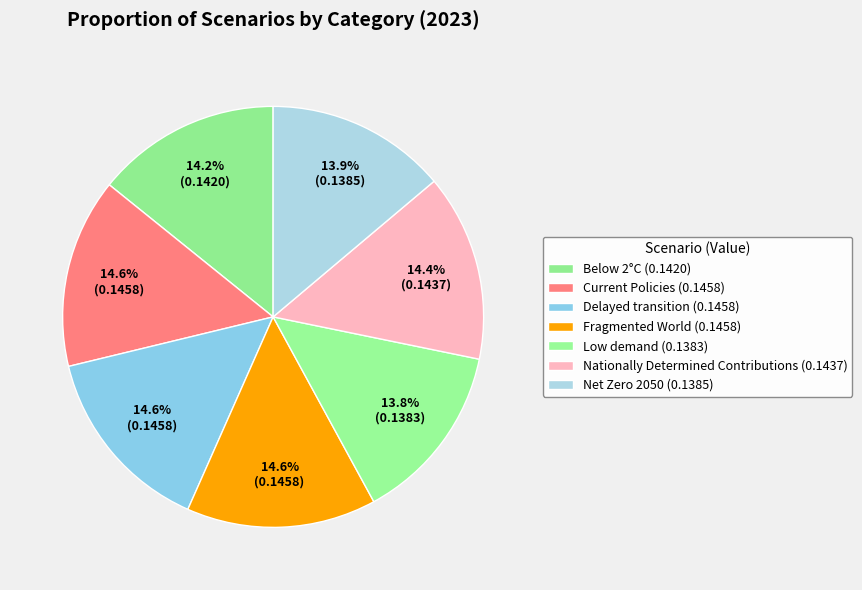

To the nearest percent, what is the average slice percentage?

14%